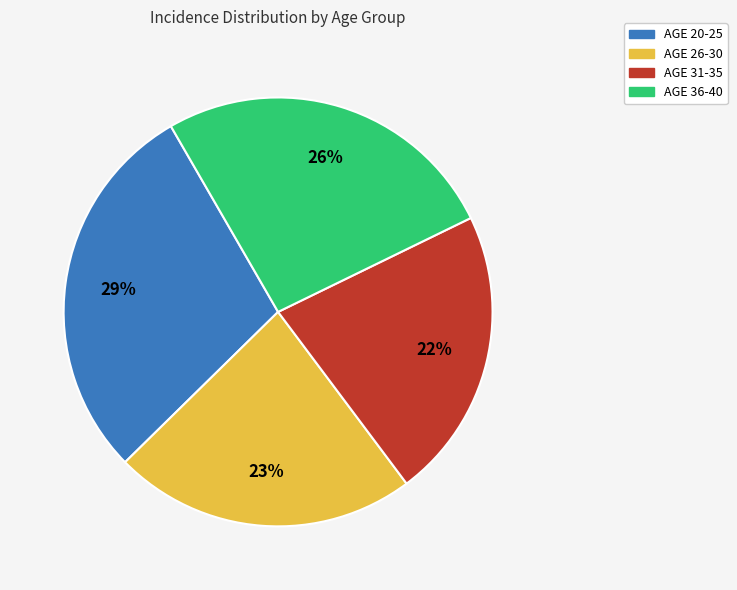

Is there any slice that represents more than half of the pie?

No